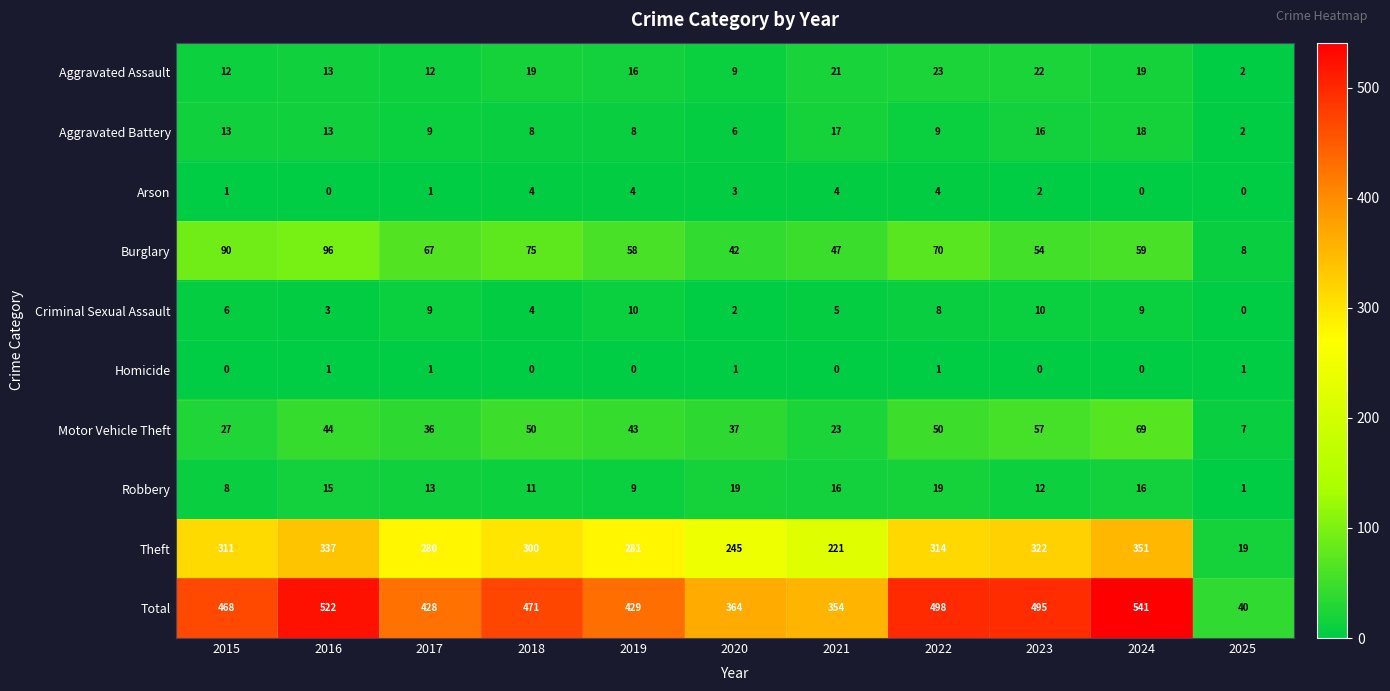

What is the sum of the Theft values at 2025 and 2023?

341